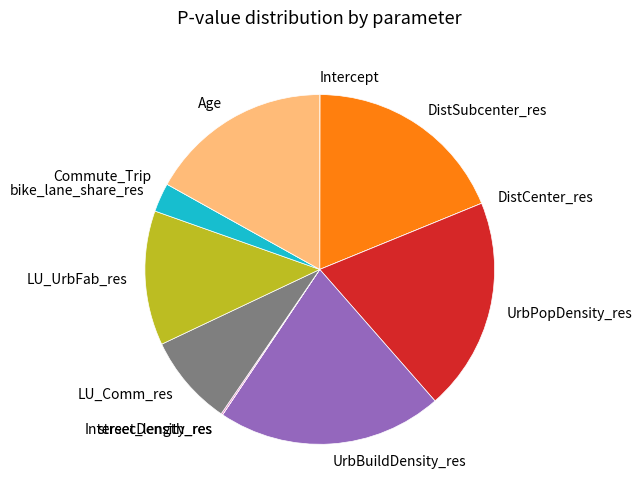

Does DistSubcenter_res account for over 50% of the chart?

No